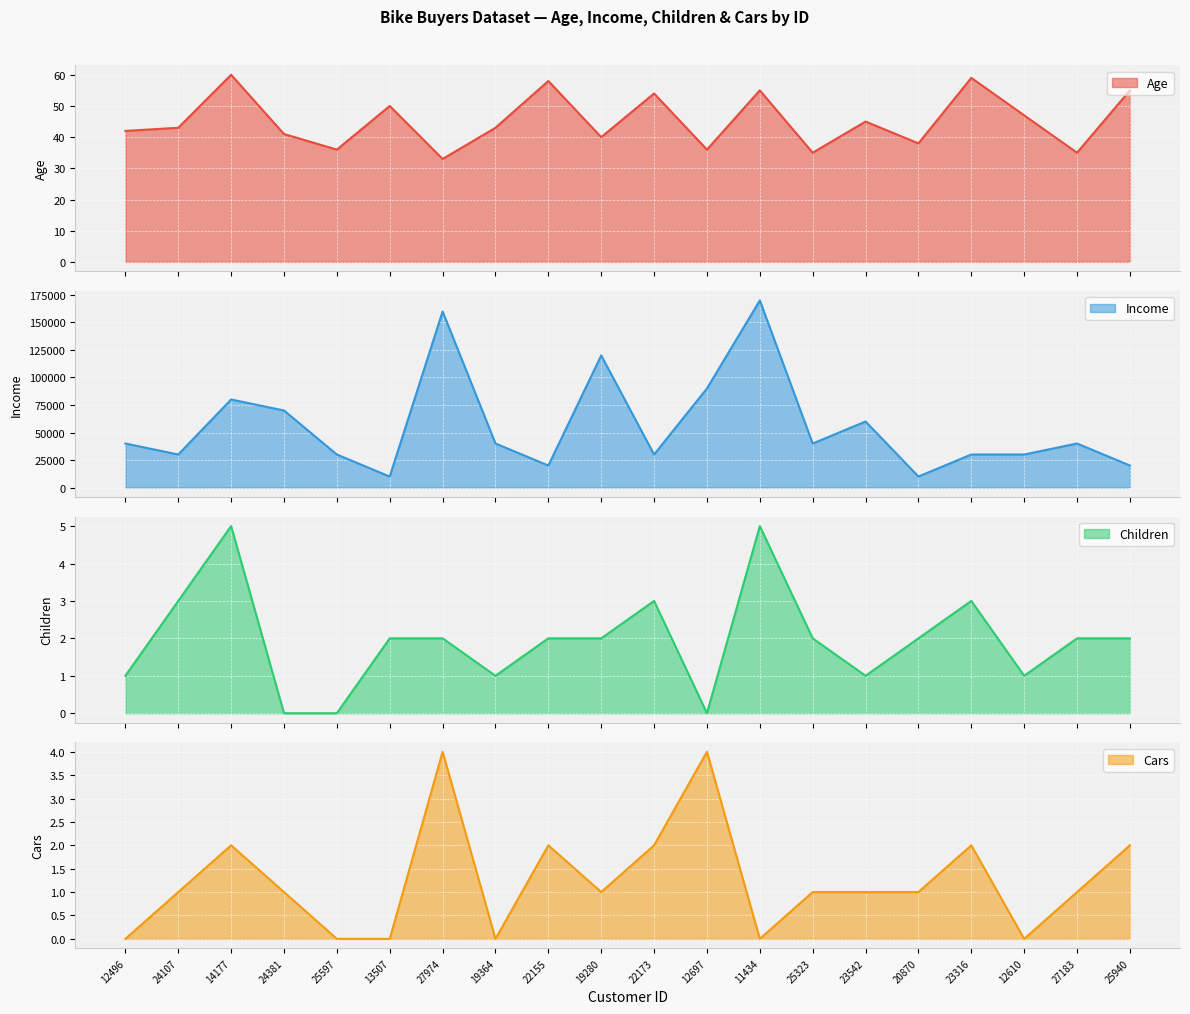

What position from the right is 12610?

3